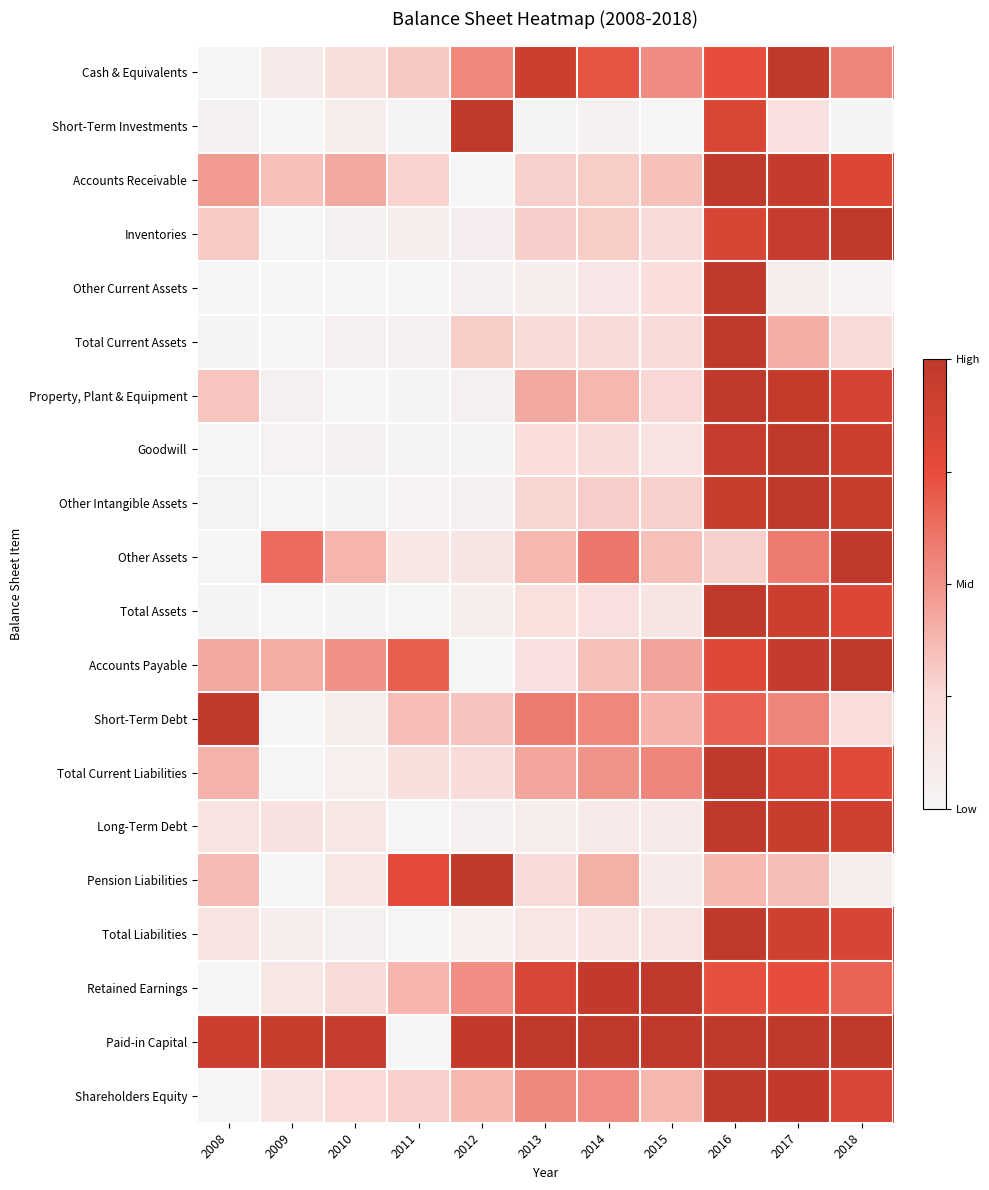

Reading left to right, transcribe all the data shown in this chart.

Cash & Equivalents: 2008=0.0	2009=0.1	2010=0.2	2011=0.3	2012=0.5	2013=0.9	2014=0.7	2015=0.5	2016=0.7	2017=1.0	2018=0.5
Short-Term Investments: 2008=0.0	2009=0.0	2010=0.1	2011=0.0	2012=1.0	2013=0.0	2014=0.0	2015=0.0	2016=0.8	2017=0.2	2018=0.0
Accounts Receivable: 2008=0.5	2009=0.3	2010=0.4	2011=0.3	2012=0.0	2013=0.3	2014=0.3	2015=0.3	2016=1.0	2017=1.0	2018=0.8
Inventories: 2008=0.3	2009=0.0	2010=0.0	2011=0.1	2012=0.1	2013=0.3	2014=0.3	2015=0.2	2016=0.8	2017=0.9	2018=1.0
Other Current Assets: 2008=0.0	2009=0.0	2010=0.0	2011=0.0	2012=0.1	2013=0.1	2014=0.1	2015=0.2	2016=1.0	2017=0.1	2018=0.0
Total Current Assets: 2008=0.0	2009=0.0	2010=0.1	2011=0.0	2012=0.3	2013=0.2	2014=0.2	2015=0.2	2016=1.0	2017=0.4	2018=0.2
Property, Plant & Equipment: 2008=0.3	2009=0.0	2010=0.0	2011=0.0	2012=0.0	2013=0.4	2014=0.4	2015=0.3	2016=1.0	2017=1.0	2018=0.9
Goodwill: 2008=0.0	2009=0.0	2010=0.0	2011=0.0	2012=0.0	2013=0.2	2014=0.2	2015=0.2	2016=1.0	2017=1.0	2018=0.9
Other Intangible Assets: 2008=0.0	2009=0.0	2010=0.0	2011=0.0	2012=0.1	2013=0.3	2014=0.3	2015=0.3	2016=0.9	2017=1.0	2018=1.0
Other Assets: 2008=0.0	2009=0.6	2010=0.4	2011=0.1	2012=0.1	2013=0.4	2014=0.6	2015=0.3	2016=0.3	2017=0.6	2018=1.0
Total Assets: 2008=0.0	2009=0.0	2010=0.0	2011=0.0	2012=0.1	2013=0.2	2014=0.2	2015=0.2	2016=1.0	2017=0.9	2018=0.8
Accounts Payable: 2008=0.4	2009=0.4	2010=0.5	2011=0.7	2012=0.0	2013=0.2	2014=0.3	2015=0.4	2016=0.8	2017=1.0	2018=1.0
Short-Term Debt: 2008=1.0	2009=0.0	2010=0.1	2011=0.4	2012=0.3	2013=0.6	2014=0.5	2015=0.4	2016=0.7	2017=0.5	2018=0.2
Total Current Liabilities: 2008=0.4	2009=0.0	2010=0.1	2011=0.2	2012=0.2	2013=0.4	2014=0.5	2015=0.5	2016=1.0	2017=0.8	2018=0.8
Long-Term Debt: 2008=0.2	2009=0.2	2010=0.1	2011=0.0	2012=0.1	2013=0.1	2014=0.1	2015=0.1	2016=1.0	2017=0.9	2018=0.9
Pension Liabilities: 2008=0.4	2009=0.0	2010=0.1	2011=0.8	2012=1.0	2013=0.2	2014=0.4	2015=0.1	2016=0.4	2017=0.4	2018=0.1
Total Liabilities: 2008=0.2	2009=0.1	2010=0.0	2011=0.0	2012=0.1	2013=0.1	2014=0.2	2015=0.2	2016=1.0	2017=0.9	2018=0.8
Retained Earnings: 2008=0.0	2009=0.1	2010=0.2	2011=0.4	2012=0.5	2013=0.8	2014=1.0	2015=1.0	2016=0.7	2017=0.7	2018=0.7
Paid-in Capital: 2008=0.9	2009=0.9	2010=1.0	2011=0.0	2012=1.0	2013=1.0	2014=1.0	2015=1.0	2016=1.0	2017=1.0	2018=1.0
Shareholders Equity: 2008=0.0	2009=0.2	2010=0.3	2011=0.3	2012=0.4	2013=0.5	2014=0.5	2015=0.4	2016=1.0	2017=1.0	2018=0.8